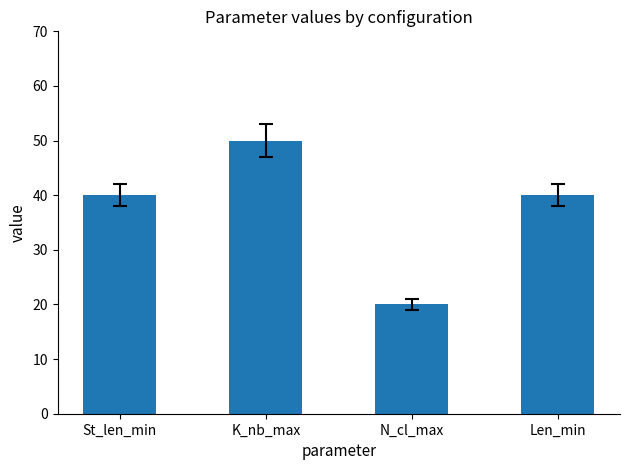

Read the value at N_cl_max, to the nearest 5.

20